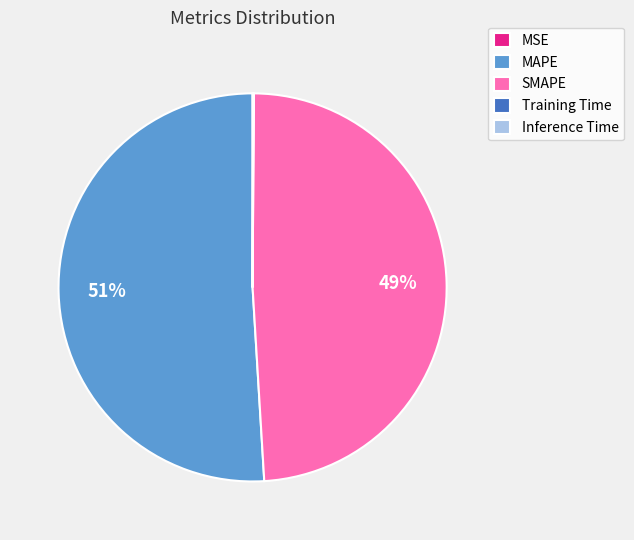

What is the ratio of the value at MAPE to the value at SMAPE?

1.0